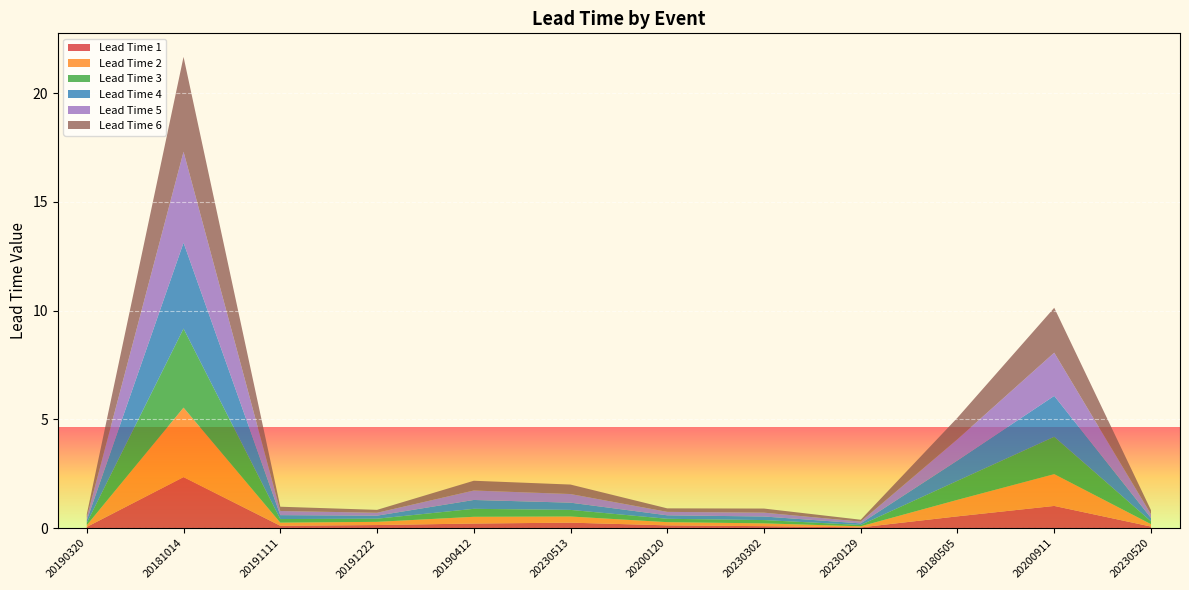

Reading left to right, transcribe all the data shown in this chart.

Lead Time 1: 20190320=0.1	20181014=2.3	20191111=0.1	20191222=0.1	20190412=0.2	20230513=0.3	20200120=0.1	20230302=0.1	20230129=0.0	20180505=0.5	20200911=1.0	20230520=0.1
Lead Time 2: 20190320=0.1	20181014=3.2	20191111=0.1	20191222=0.1	20190412=0.3	20230513=0.3	20200120=0.1	20230302=0.1	20230129=0.0	20180505=0.8	20200911=1.5	20230520=0.1
Lead Time 3: 20190320=0.1	20181014=3.6	20191111=0.2	20191222=0.1	20190412=0.4	20230513=0.3	20200120=0.2	20230302=0.2	20230129=0.1	20180505=0.9	20200911=1.7	20230520=0.1
Lead Time 4: 20190320=0.1	20181014=4.0	20191111=0.2	20191222=0.1	20190412=0.4	20230513=0.3	20200120=0.2	20230302=0.2	20230129=0.1	20180505=0.9	20200911=1.9	20230520=0.2
Lead Time 5: 20190320=0.1	20181014=4.2	20191111=0.2	20191222=0.1	20190412=0.4	20230513=0.4	20200120=0.2	20230302=0.2	20230129=0.1	20180505=1.0	20200911=2.0	20230520=0.2
Lead Time 6: 20190320=0.1	20181014=4.4	20191111=0.2	20191222=0.1	20190412=0.4	20230513=0.4	20200120=0.2	20230302=0.2	20230129=0.1	20180505=1.0	20200911=2.1	20230520=0.2